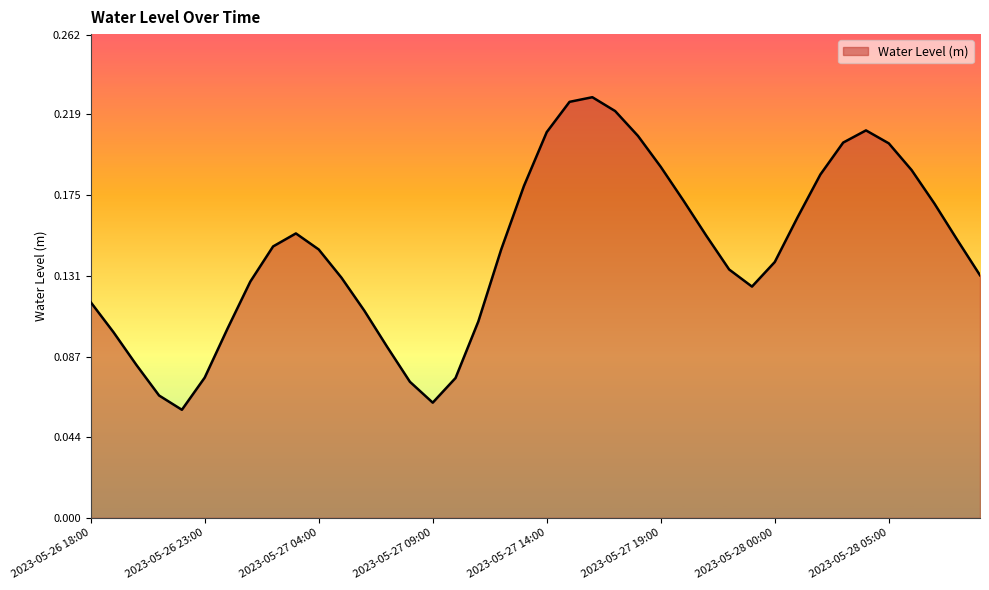

What is the label of the 13th point from the right?

2023-05-27 21:00